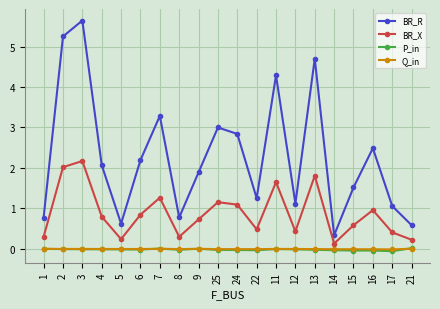

Which series has the largest total across all categories?

BR_R